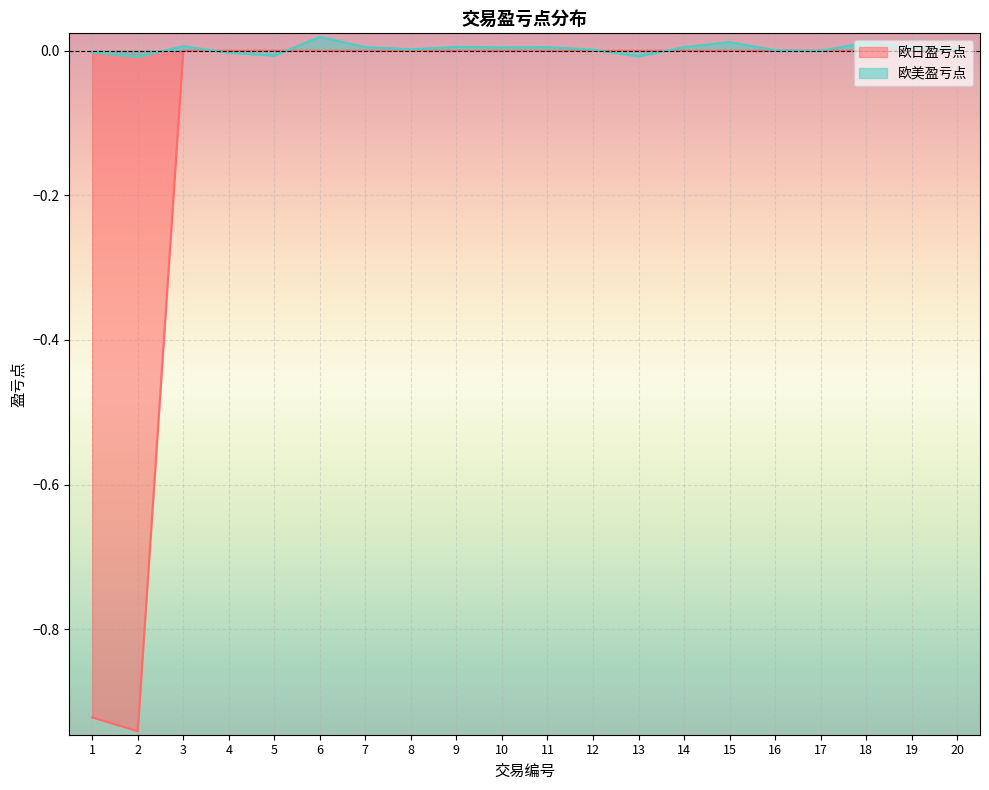

After their last crossing, which series has the higher values: 欧美盈亏点 or 欧日盈亏点?

欧美盈亏点